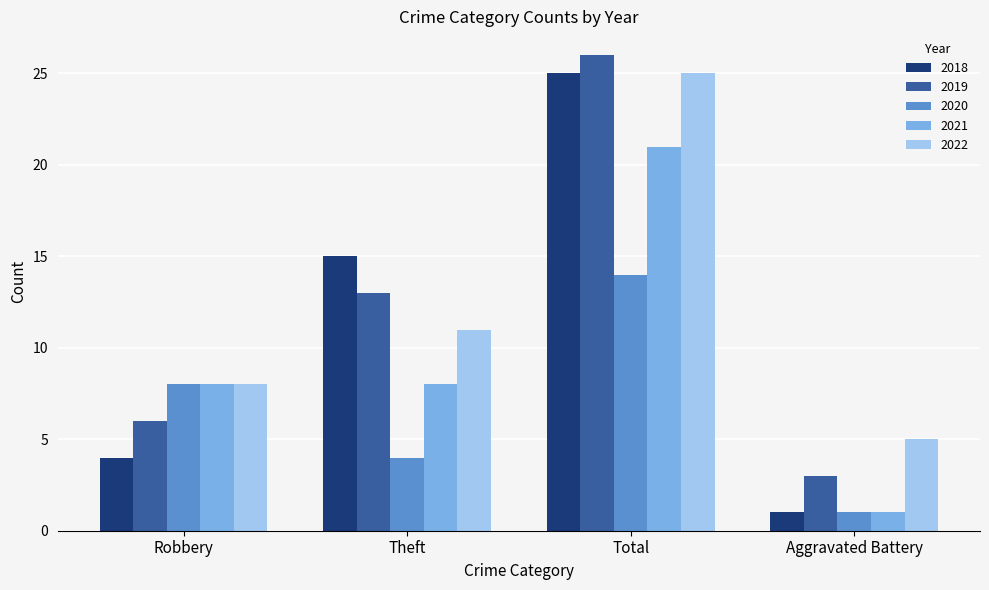

Are the bars horizontal?

No